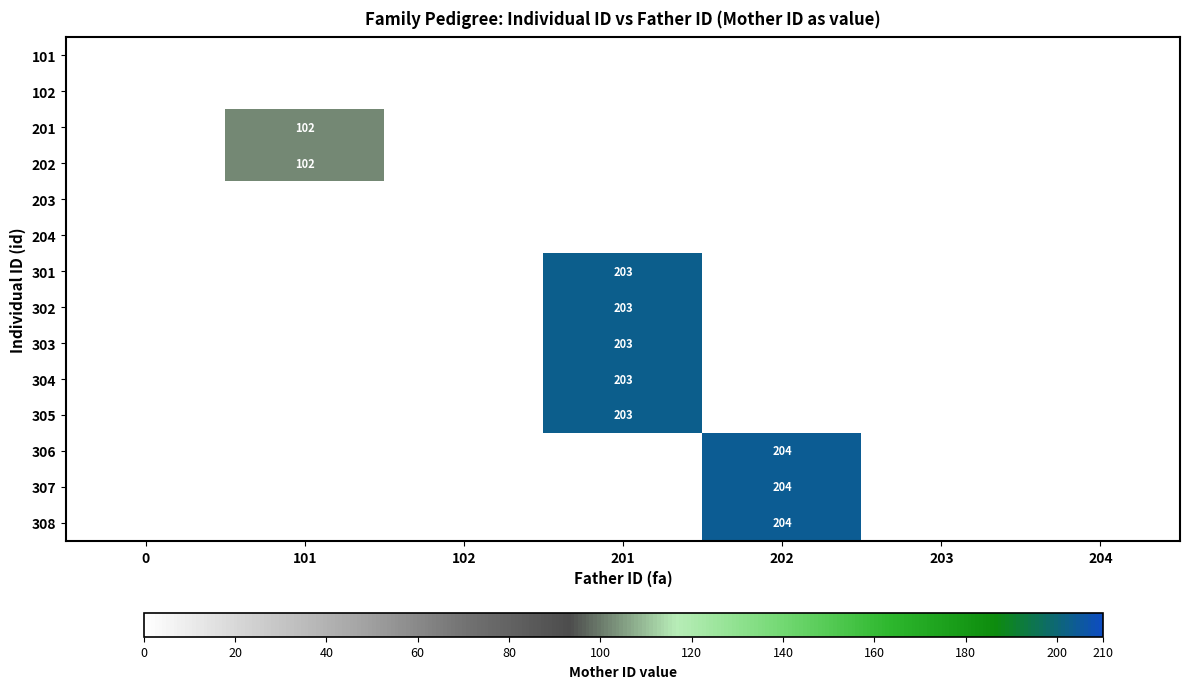

What is the greatest value displayed?

204